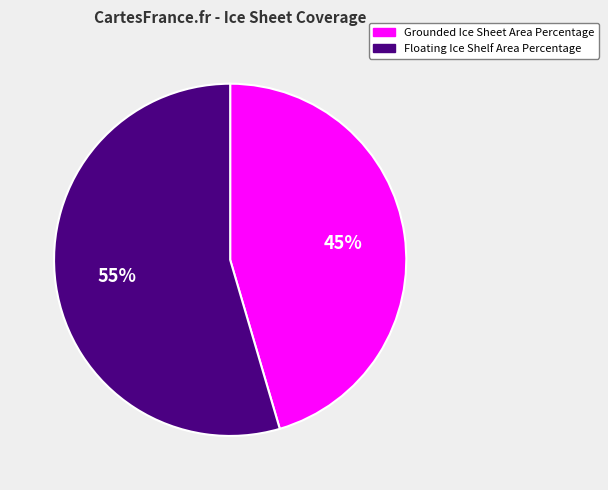

To the nearest percent, what portion does Floating Ice Shelf Area Percentage represent?

55%